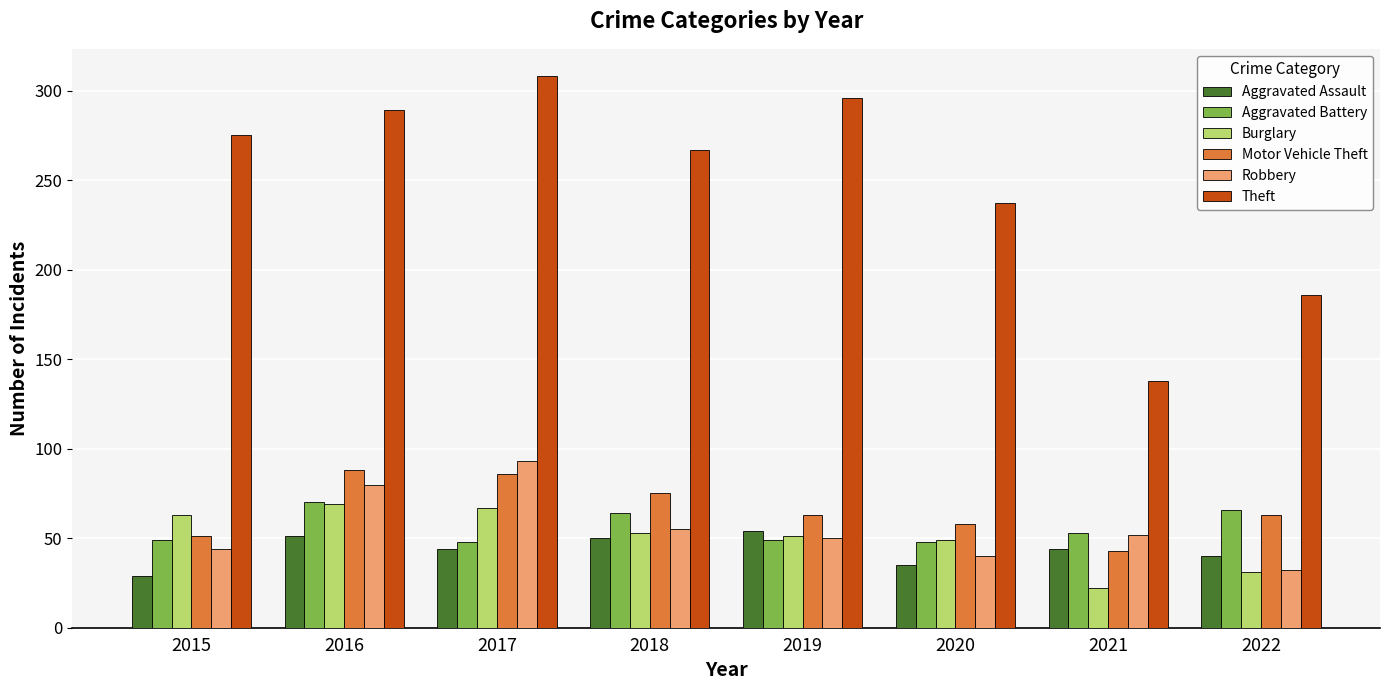

At which label does Aggravated Assault first exceed 44?

2016